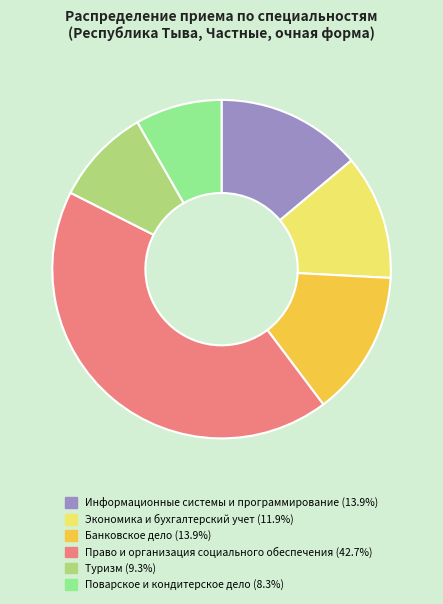

Do Туризм and Право и организация социального обеспечения together represent more than half of the pie?

Yes